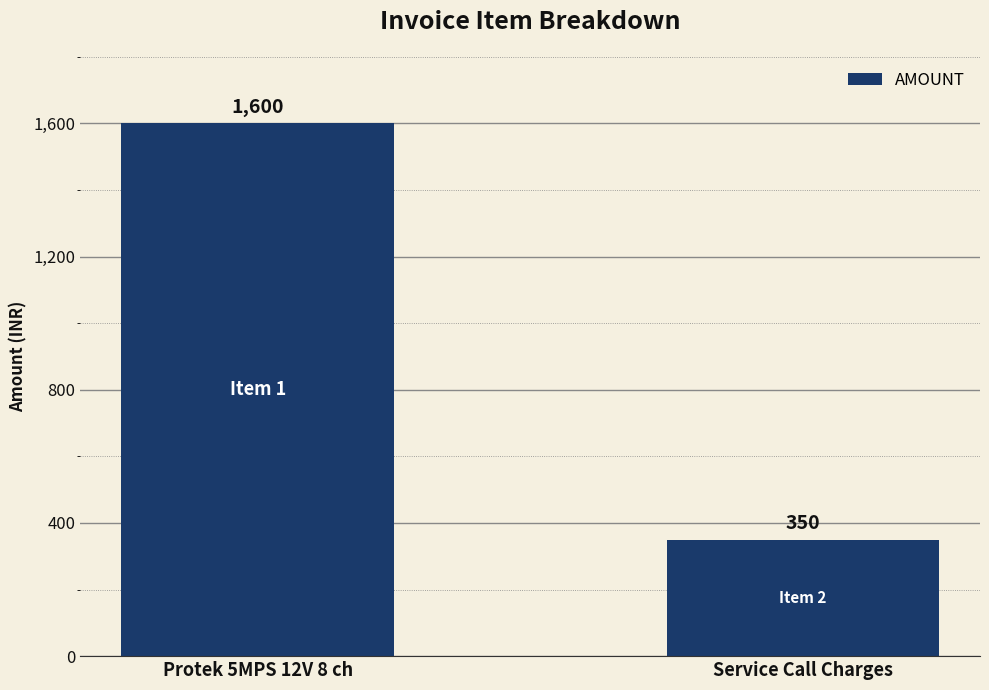

What is the change in value from Protek 5MPS 12V 8 ch to Service Call Charges?

-1250